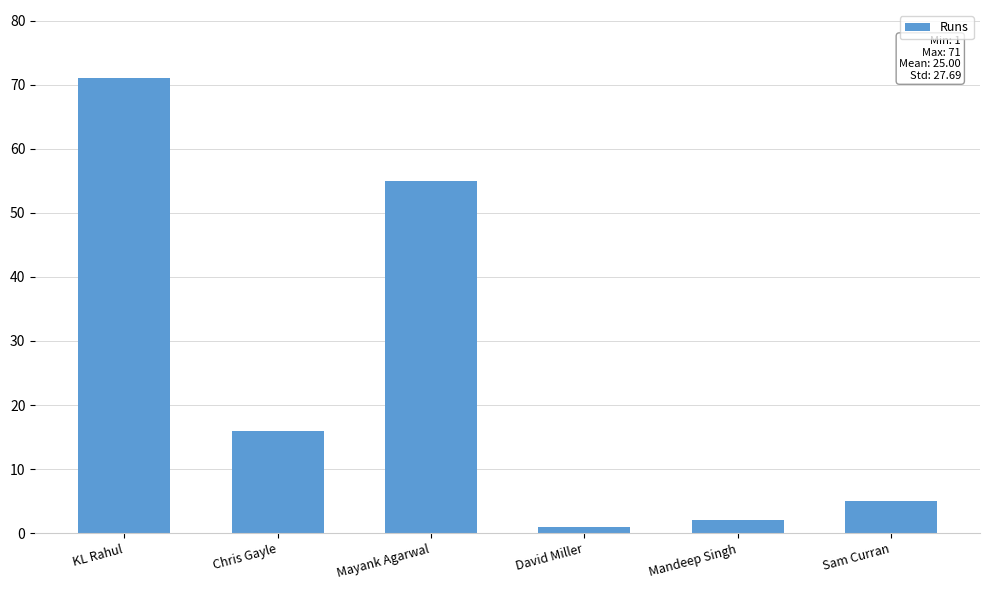

Which has a higher value, Sam Curran or KL Rahul?

KL Rahul